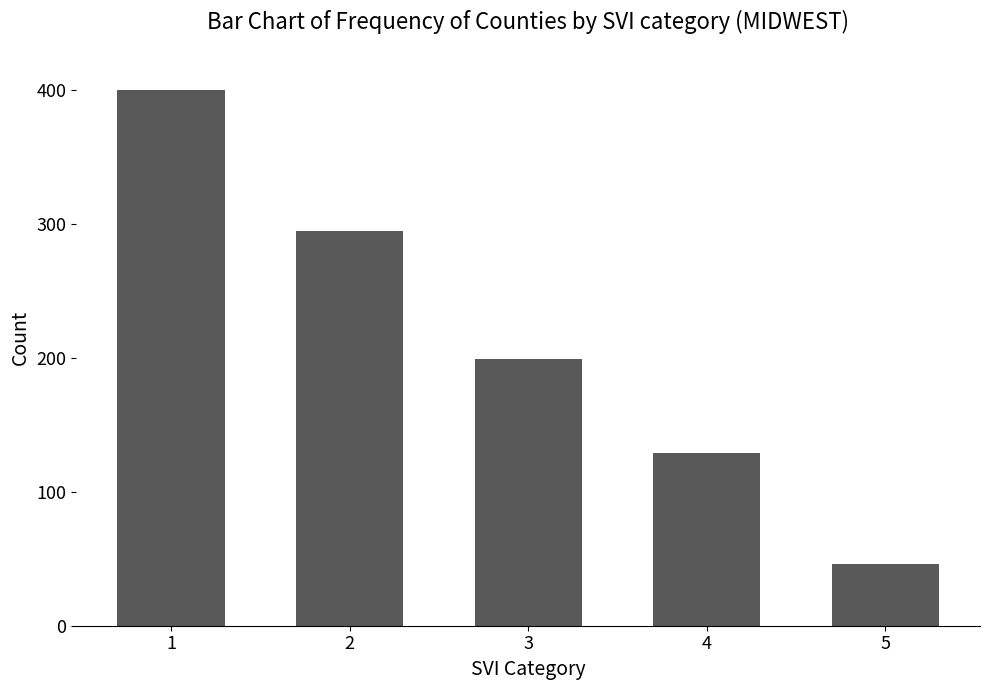

Where is the data nearest to the value 223?

3